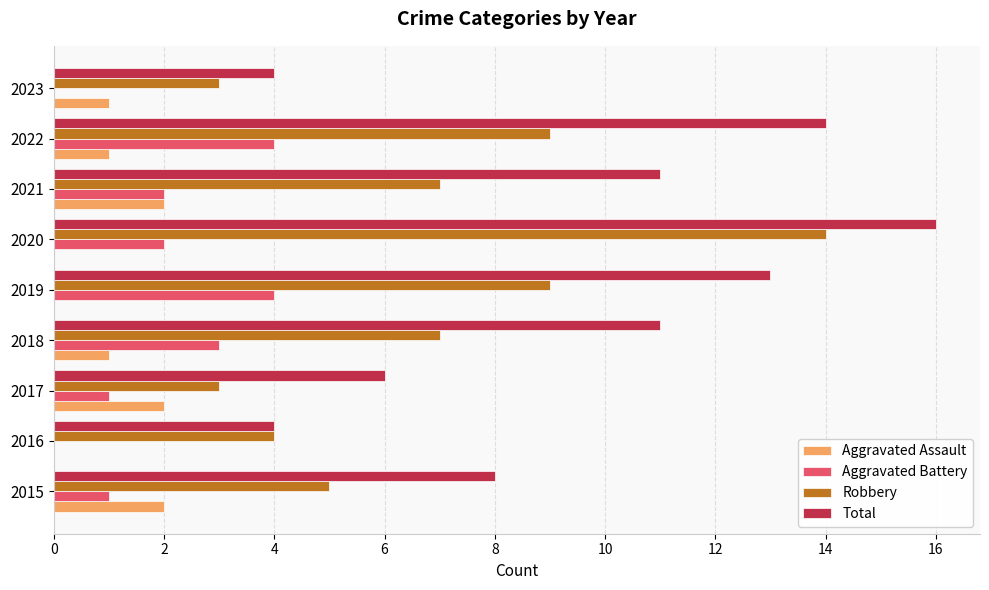

Read the Aggravated Battery value at 2018.

3